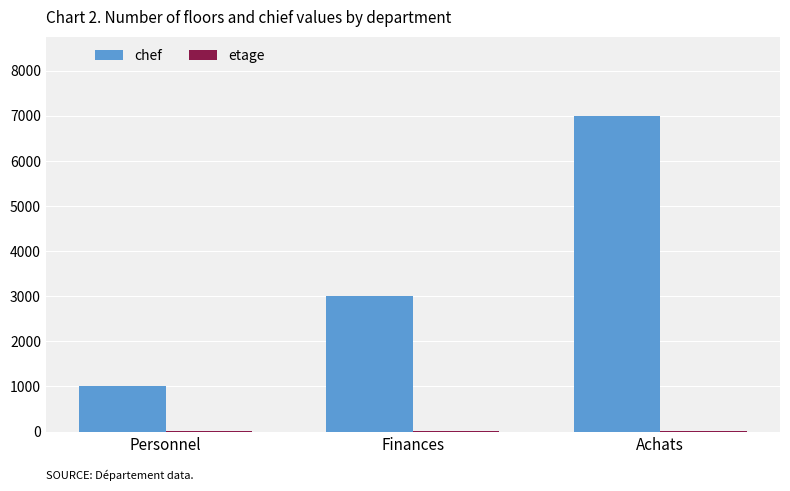

True or false: chef has a value of 12548 at Achats.

False